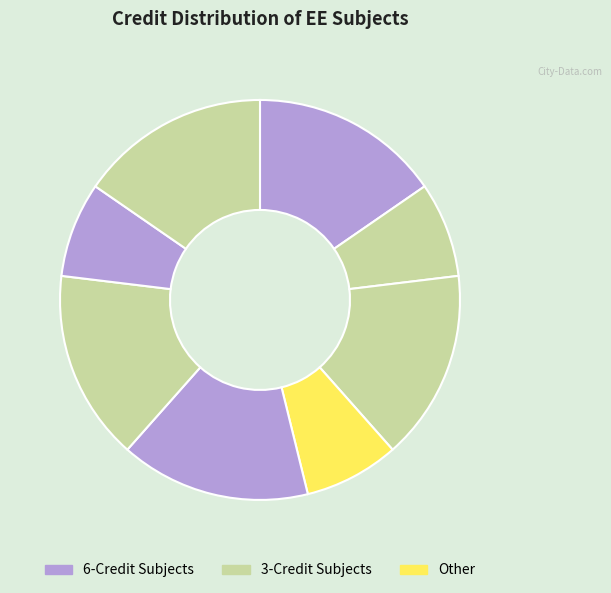

To the nearest percent, what is the average slice percentage?

12%